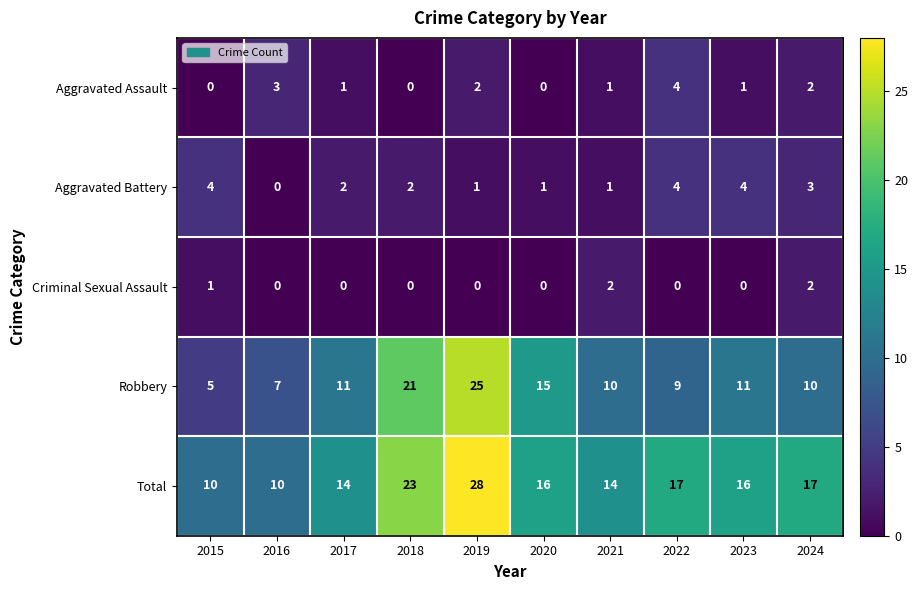

What is the spread (max minus min) of values at 2020?

16